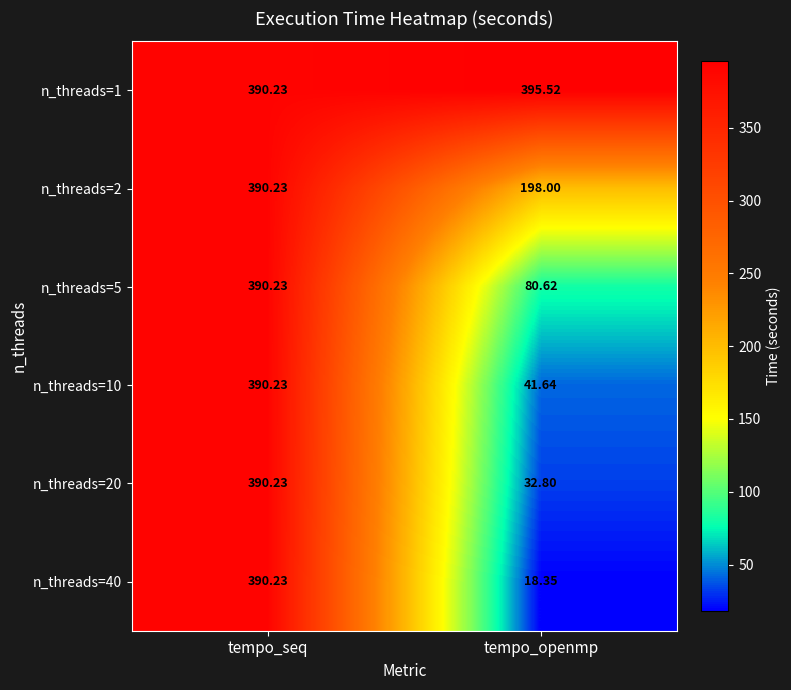

At which category is the sum across all series the highest?

tempo_seq